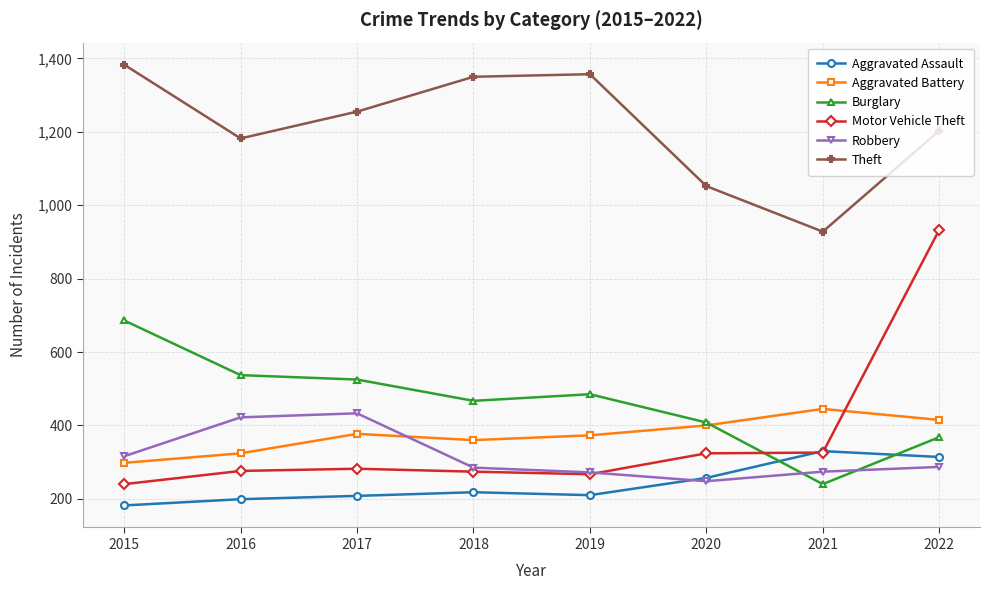

True or false: Aggravated Battery has more than 0 interior local peaks.

True